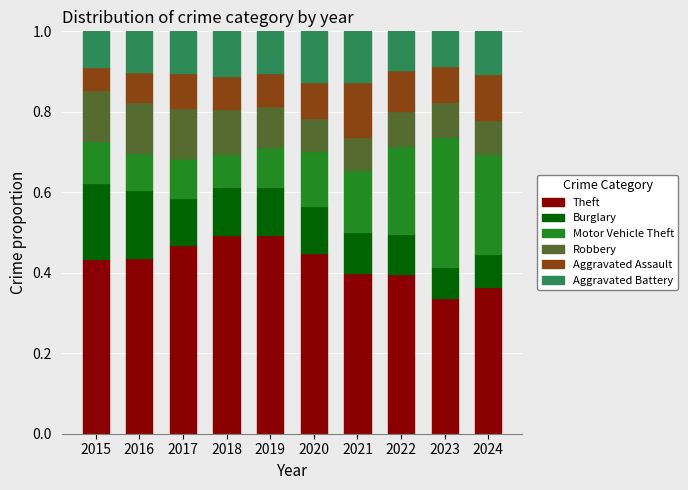

Are the bars horizontal?

No